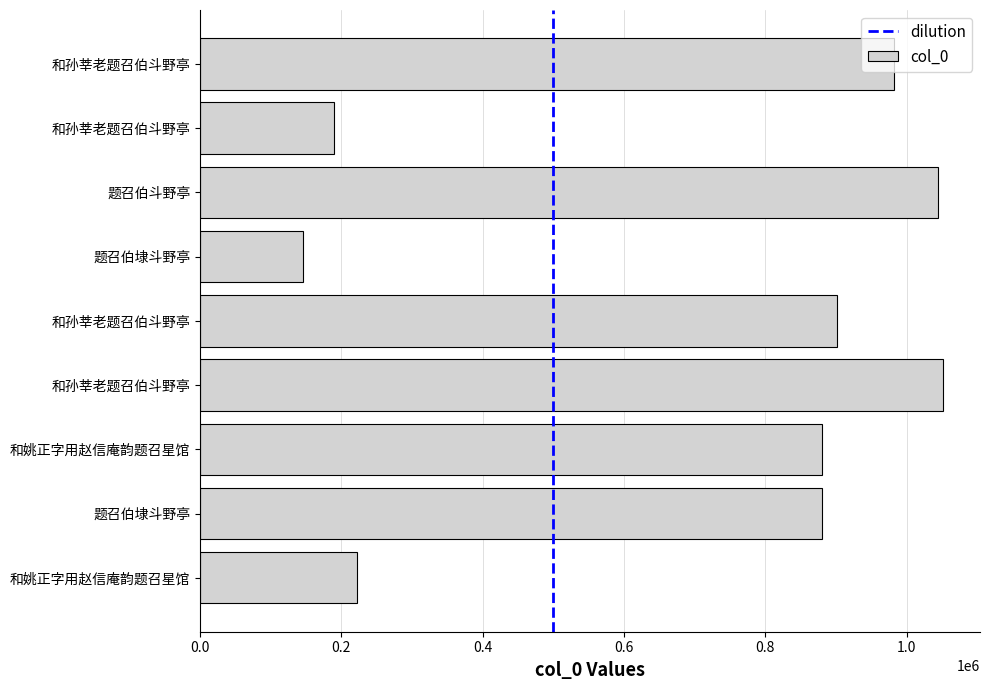

How many data points are less than 880791?

4